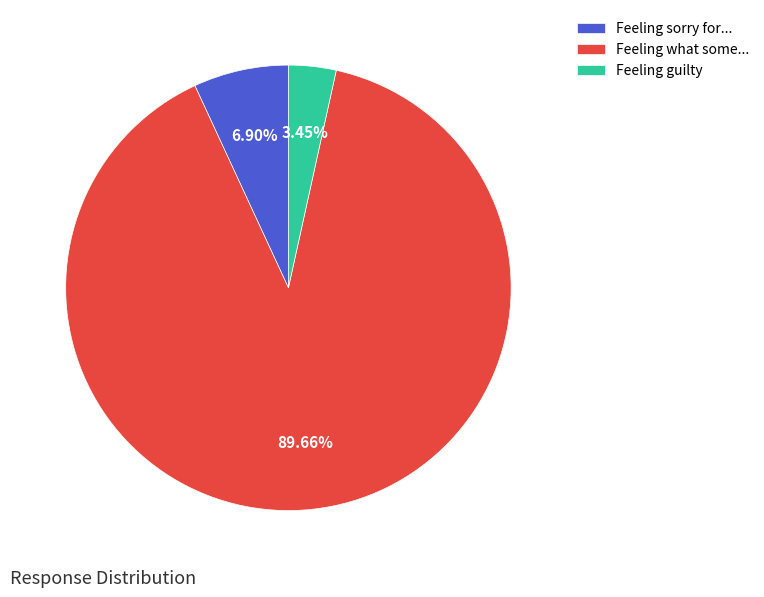

Which has a higher value, Feeling what some... or Feeling sorry for...?

Feeling what some...